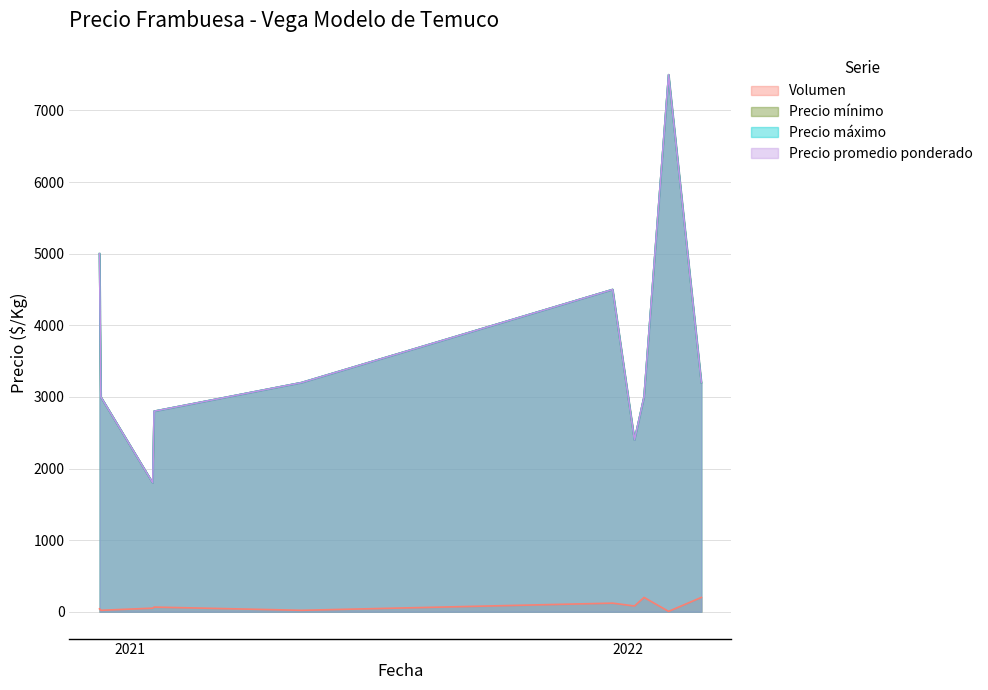

What position from the left is 2021-01-18?

3